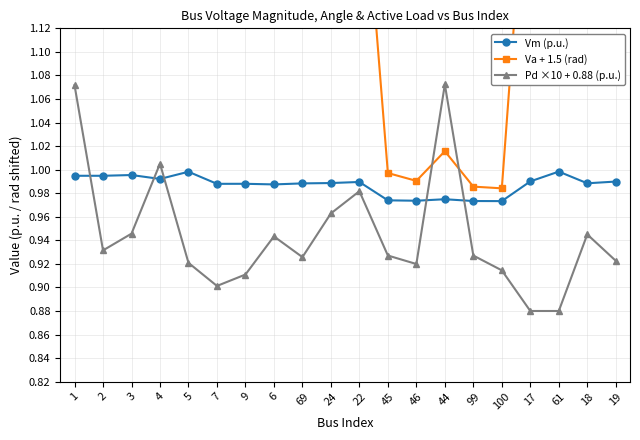

What are all the series names shown in the legend?

Vm (p.u.), Va + 1.5 (rad), Pd ×10 + 0.88 (p.u.)